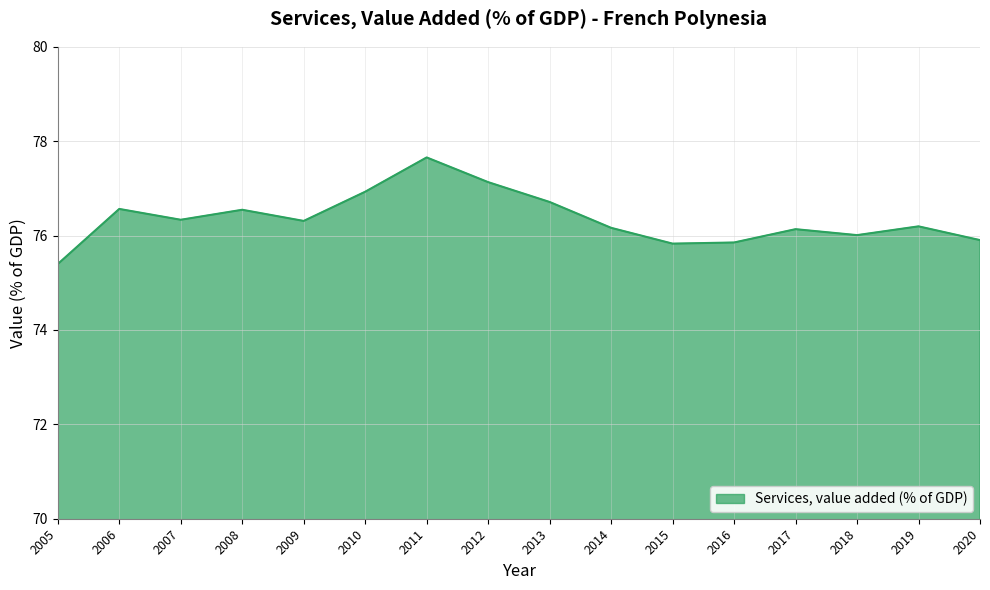

Does the chart have visible grid lines?

Yes